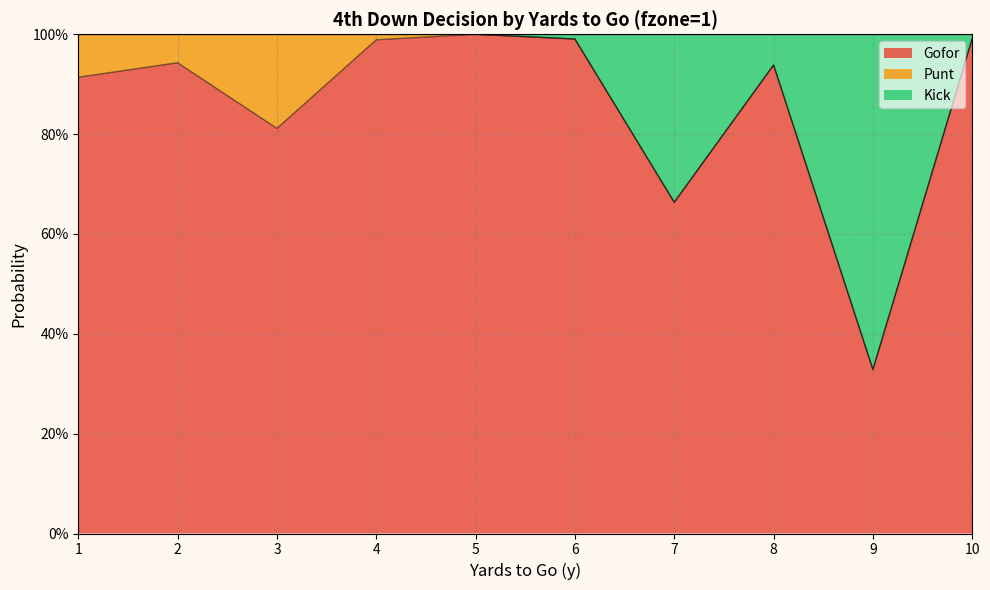

What are all the series names shown in the legend?

Gofor, Punt, Kick